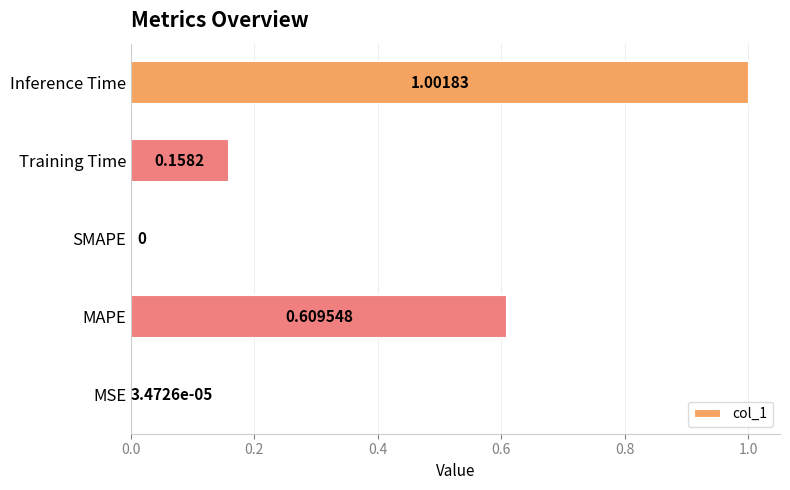

Where is the data nearest to the value 0?

SMAPE